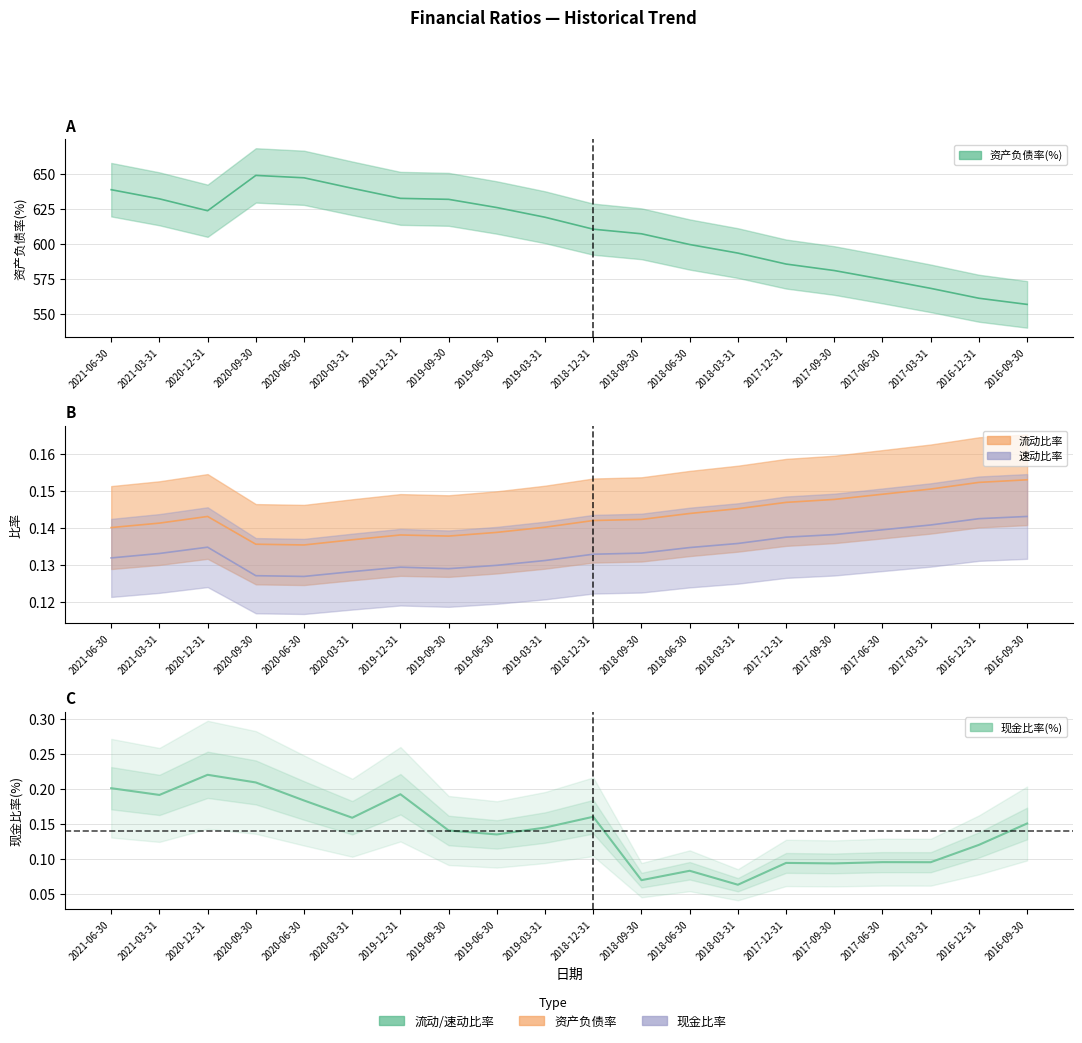

What is the maximum value for 资产负债率(%)?

649.0